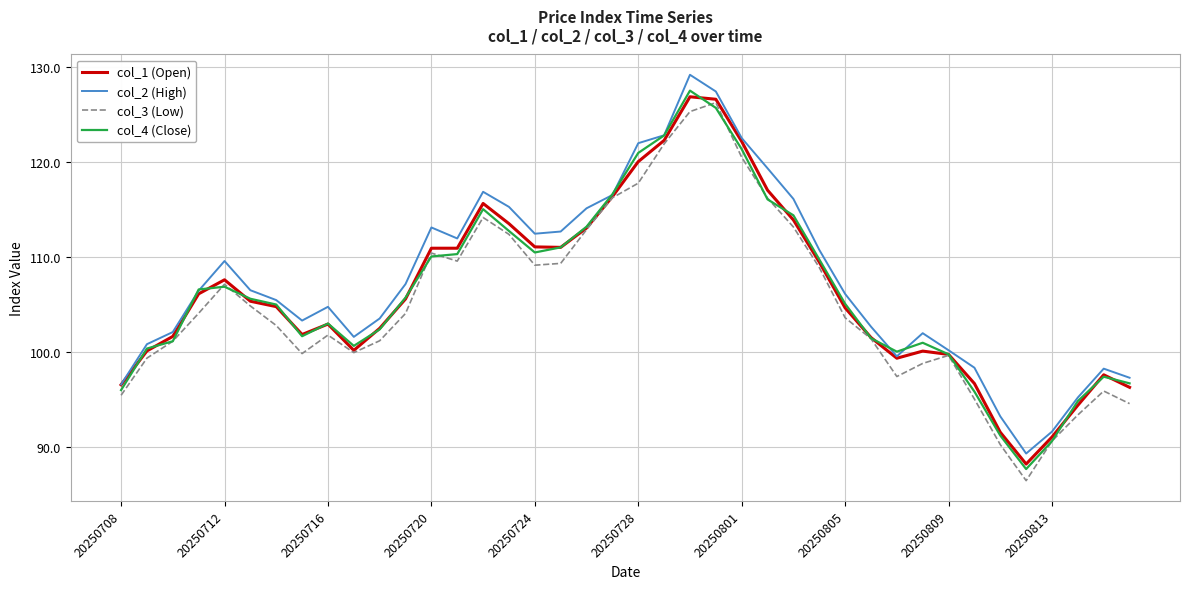

What is the minimum value for col_3 (Low)?

86.4